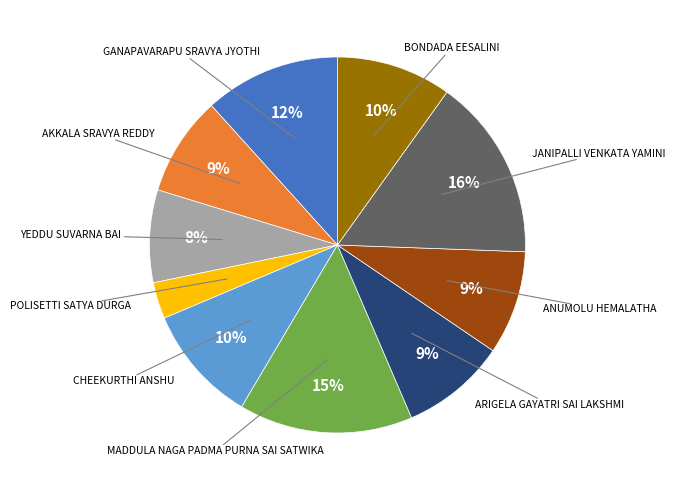

To the nearest percent, what is the difference between the largest and smallest slice percentages?

13%